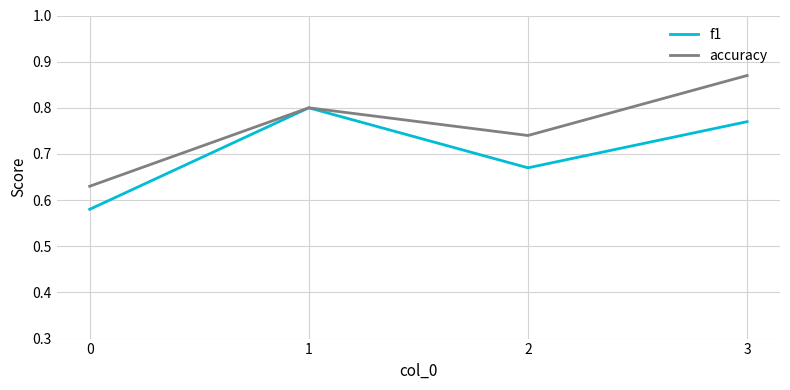

Rank the series by their maximum value, from highest to lowest.

accuracy, f1